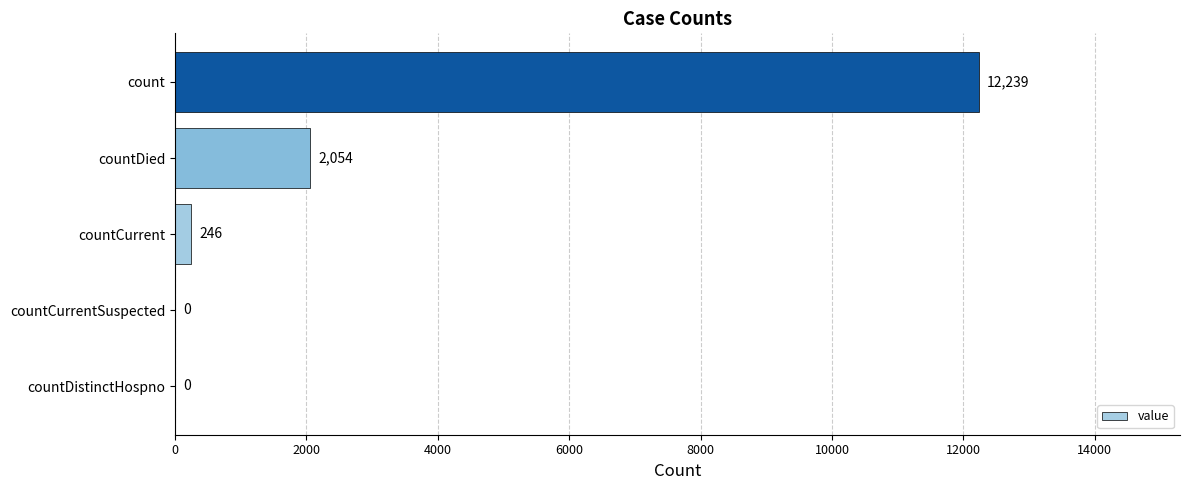

True or false: the data shows 246 at countCurrent.

True